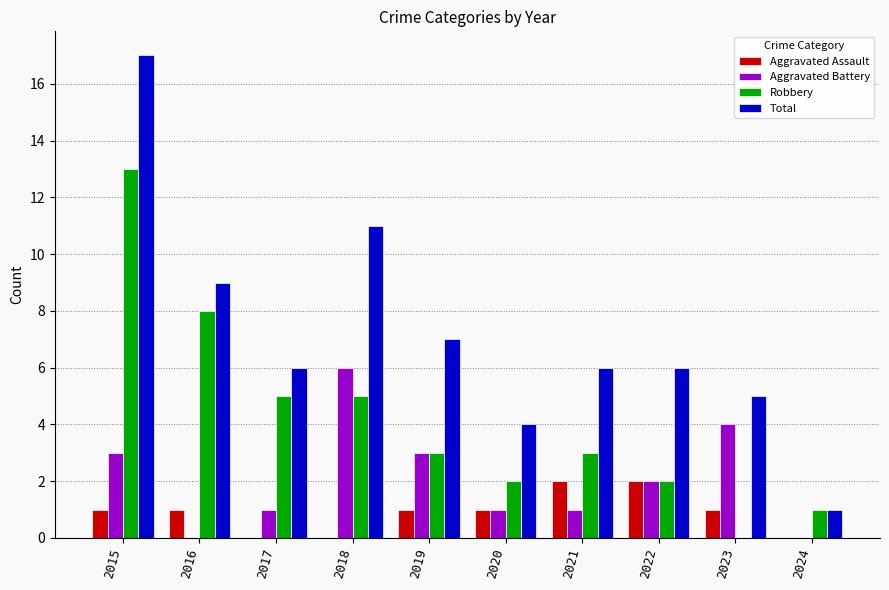

At which category does the chart reach its peak across all series?

2015